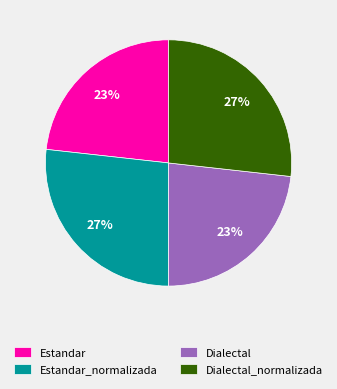

What is the ratio of the value at Estandar to the value at Dialectal?

1.0